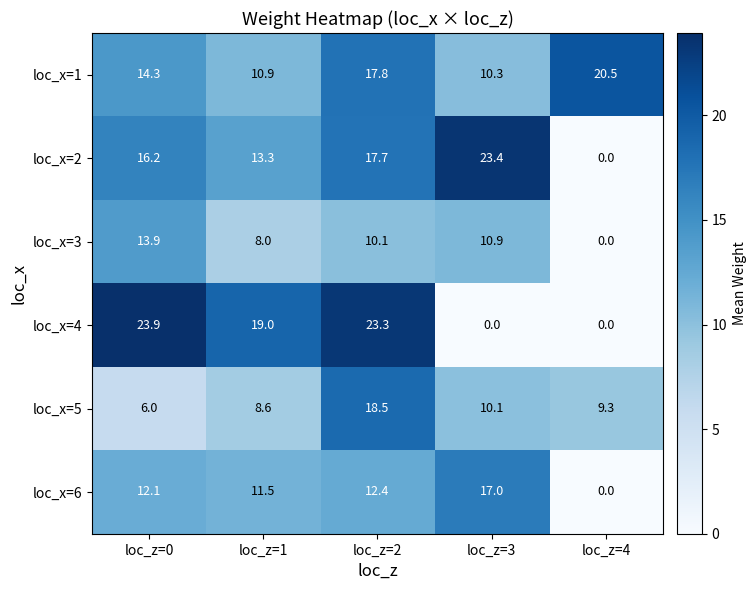

What is the sum of the loc_x=4 values at loc_z=0 and loc_z=4?

23.9